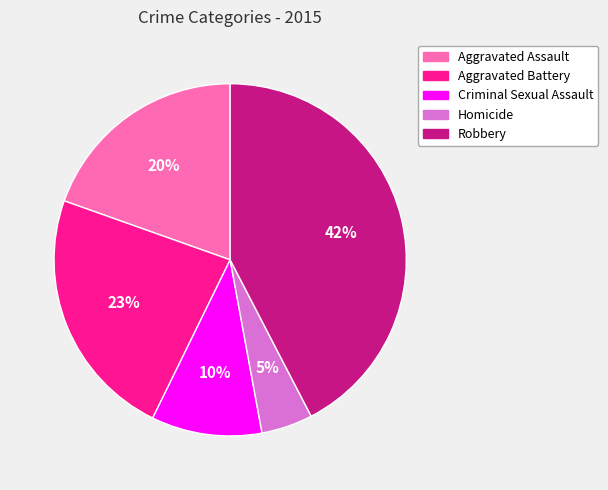

To the nearest percent, what is the difference between the Aggravated Assault and Homicide slice percentages?

15%